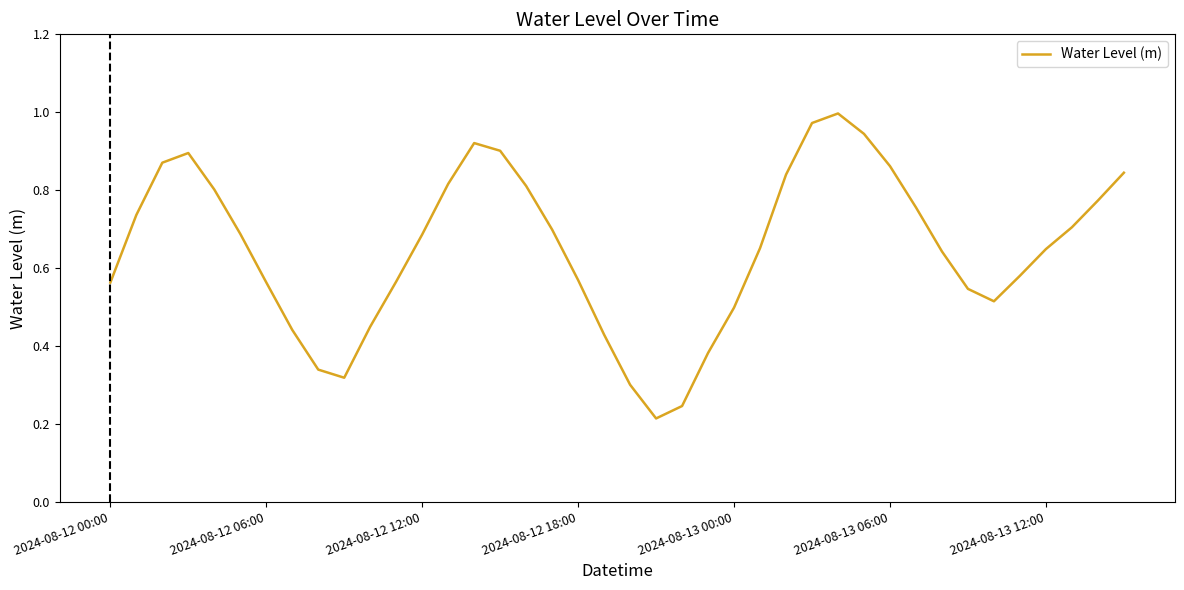

How many lines are shown in the chart?

1